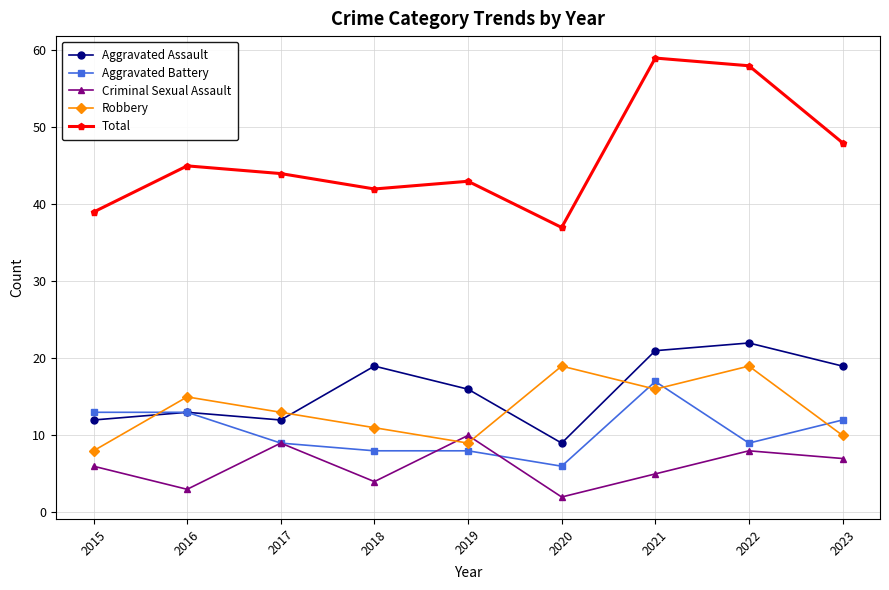

What value does the Robbery series have at 2021?

16